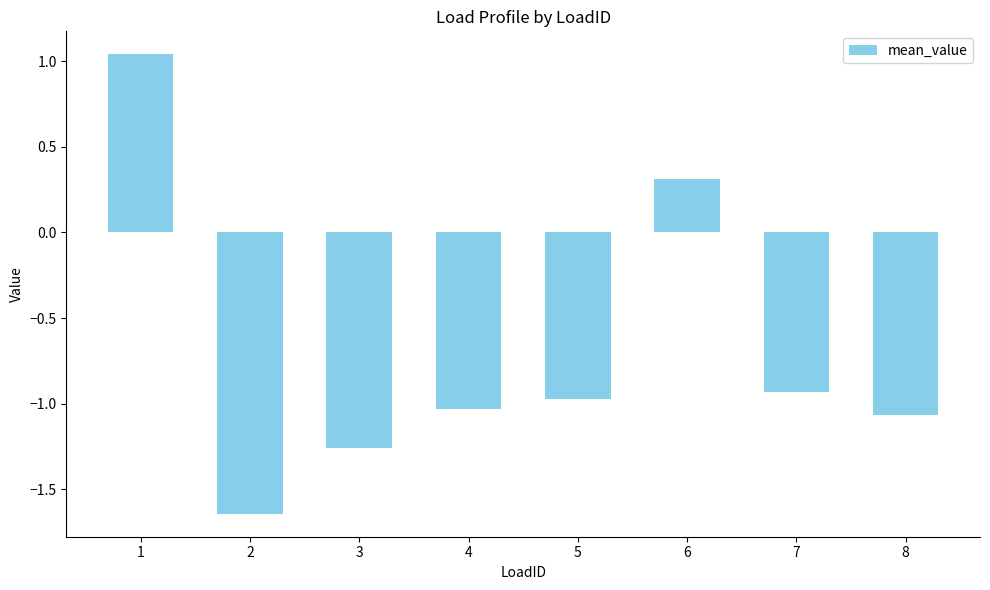

Which has a higher value, 1 or 2?

1